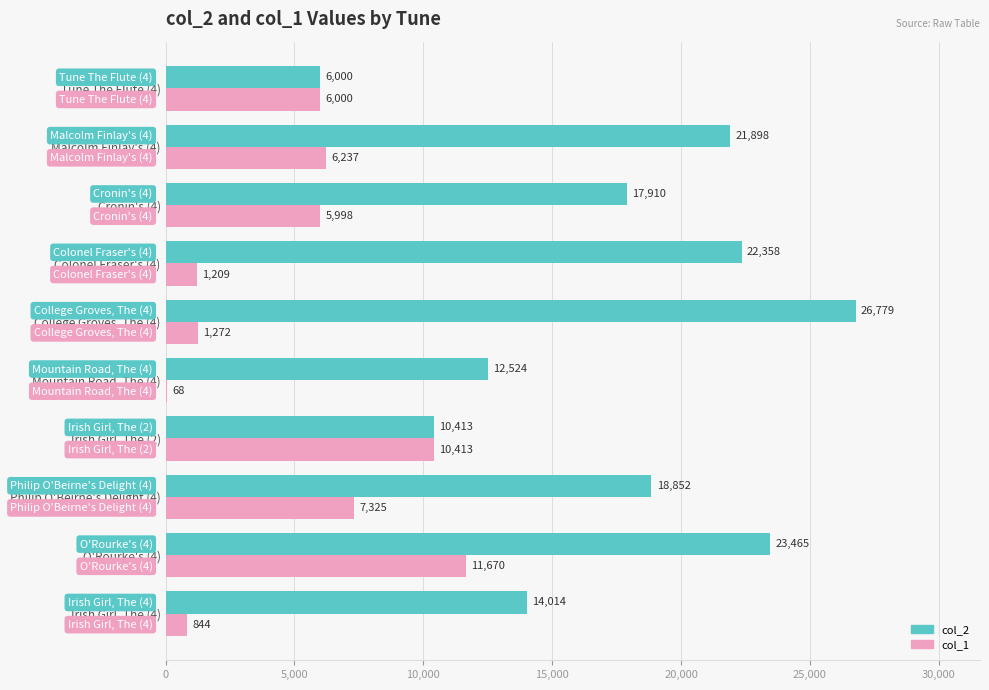

At which label is col_2 closest to 16389?

Cronin's (4)